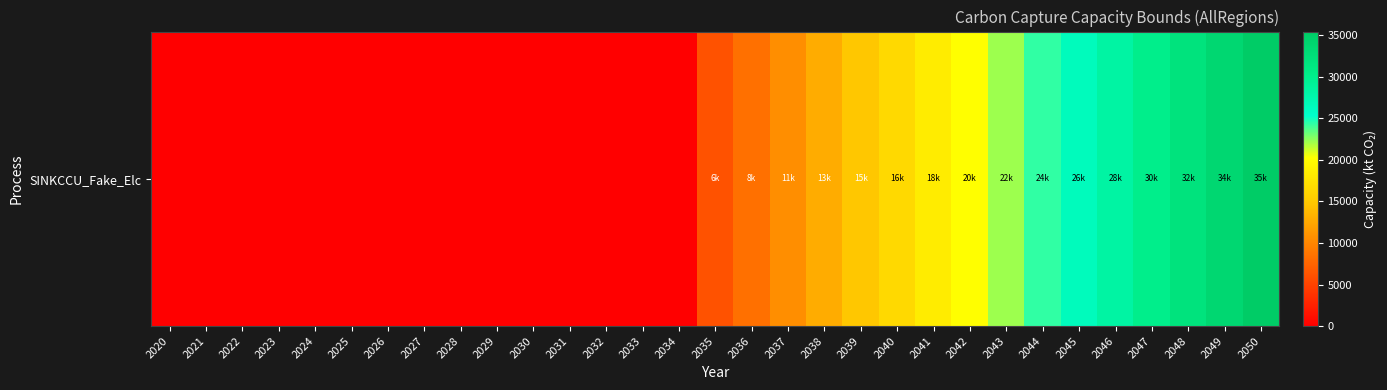

Where is the data nearest to the value 17720?

2041